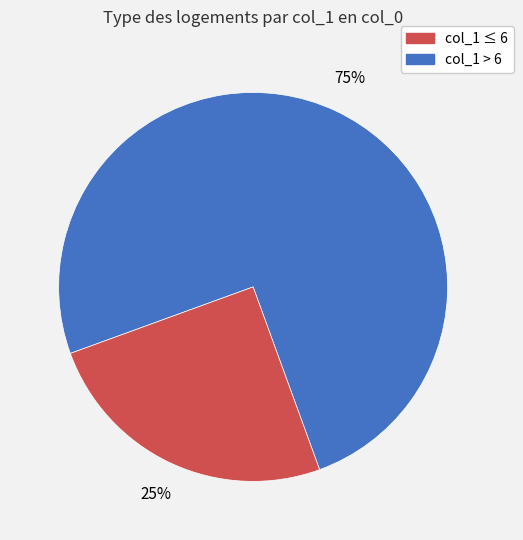

Is there a majority slice in this chart?

Yes